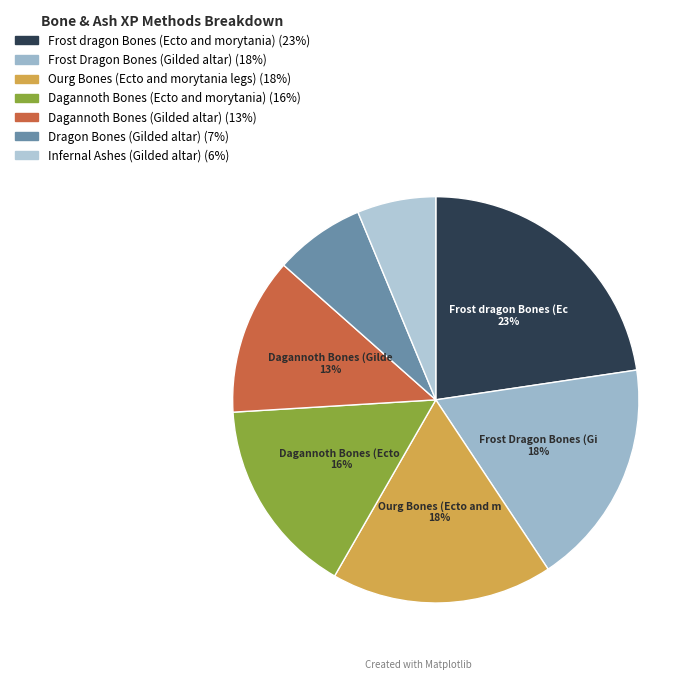

To the nearest percent, what is the combined percentage of Dagannoth Bones (Ecto and morytania) and Infernal Ashes (Gilded altar)?

22%